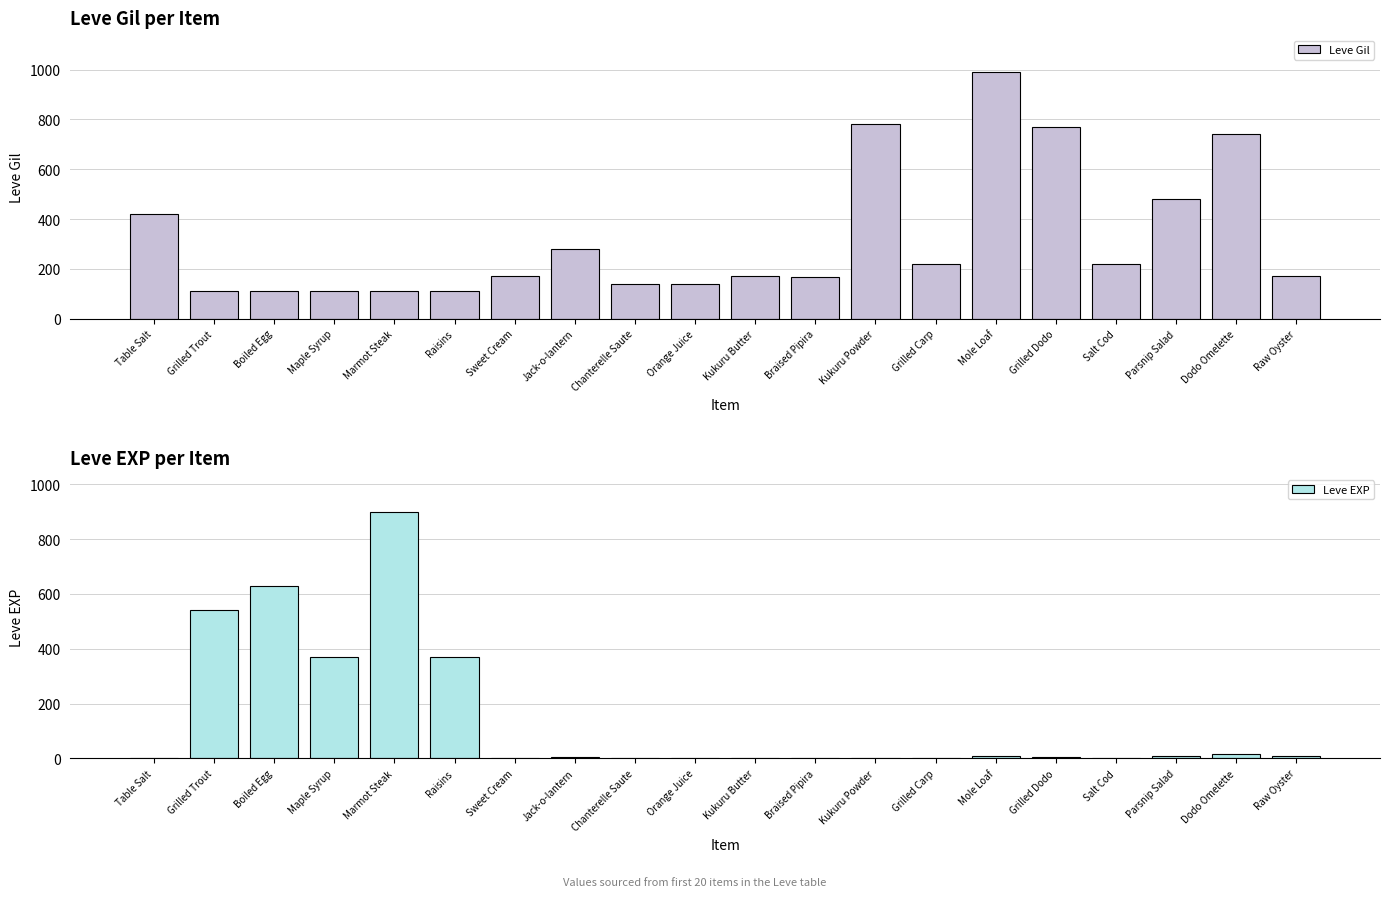

How many data points in Leve EXP are above 6?

9